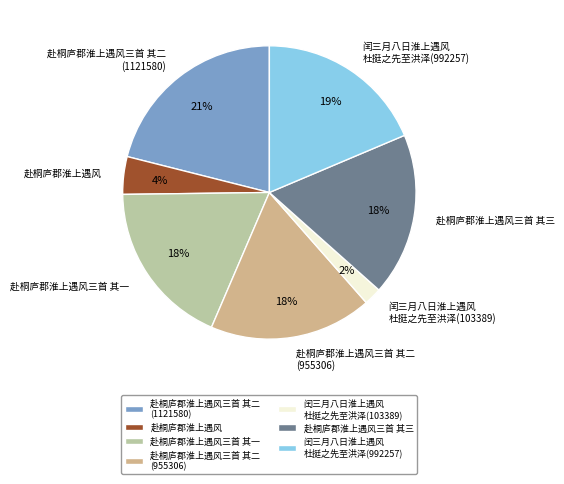

What is the smallest slice in the pie chart?

闰三月八日淮上遇风 杜挺之先至洪泽(103389)